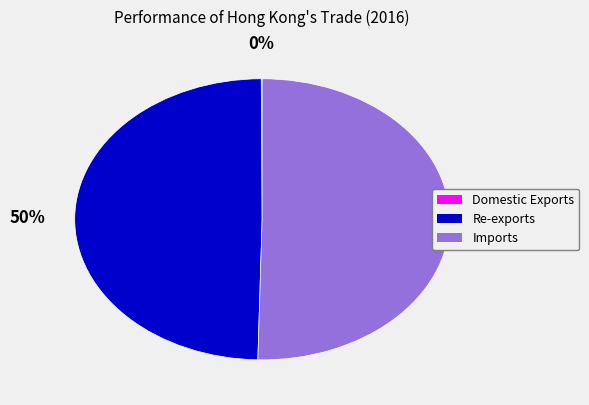

To the nearest percent, what portion does Imports represent?

50%